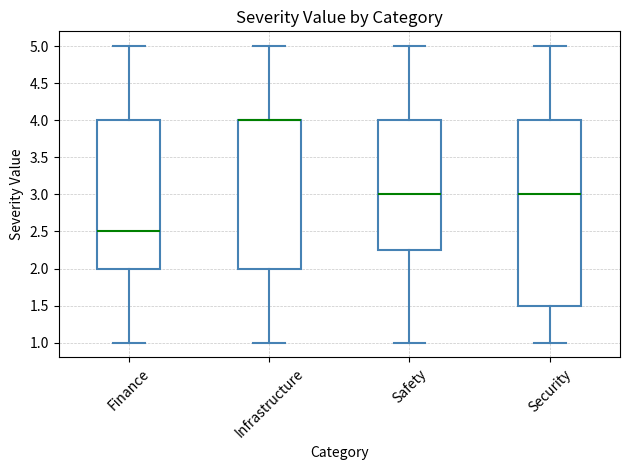

Where does the median line of the box for Safety sit on the y-axis? The values are not printed on the chart, so give them approximately, as read against the axis.

3.00